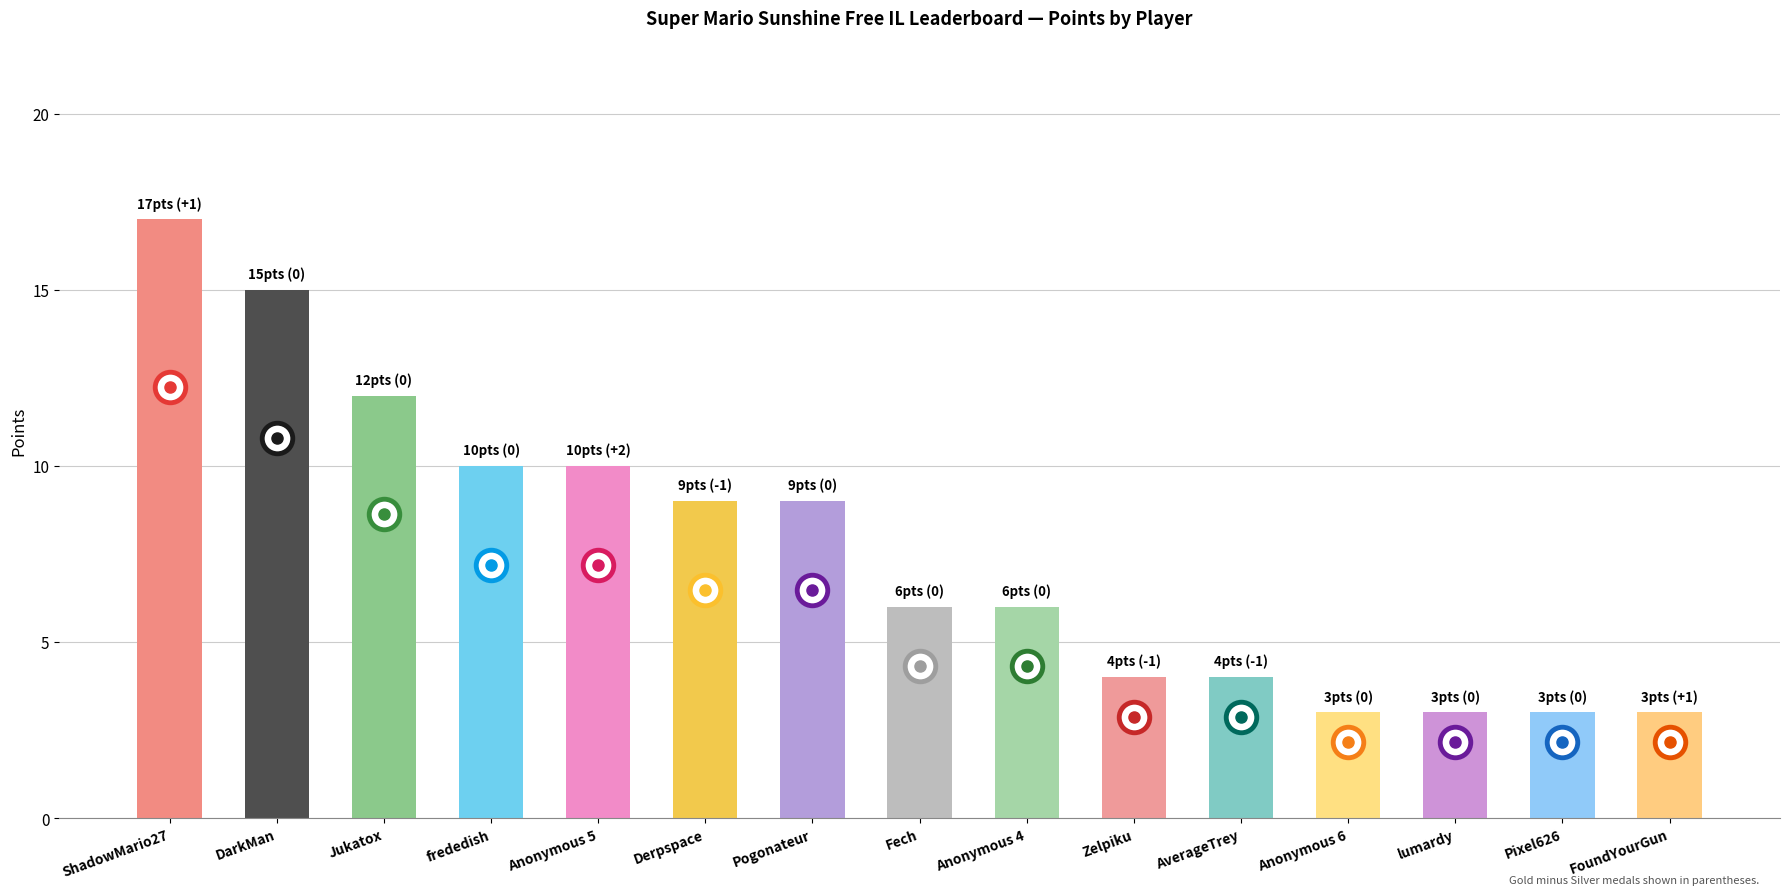

Approximately how many times larger is the value at Zelpiku compared to AverageTrey?

1.0